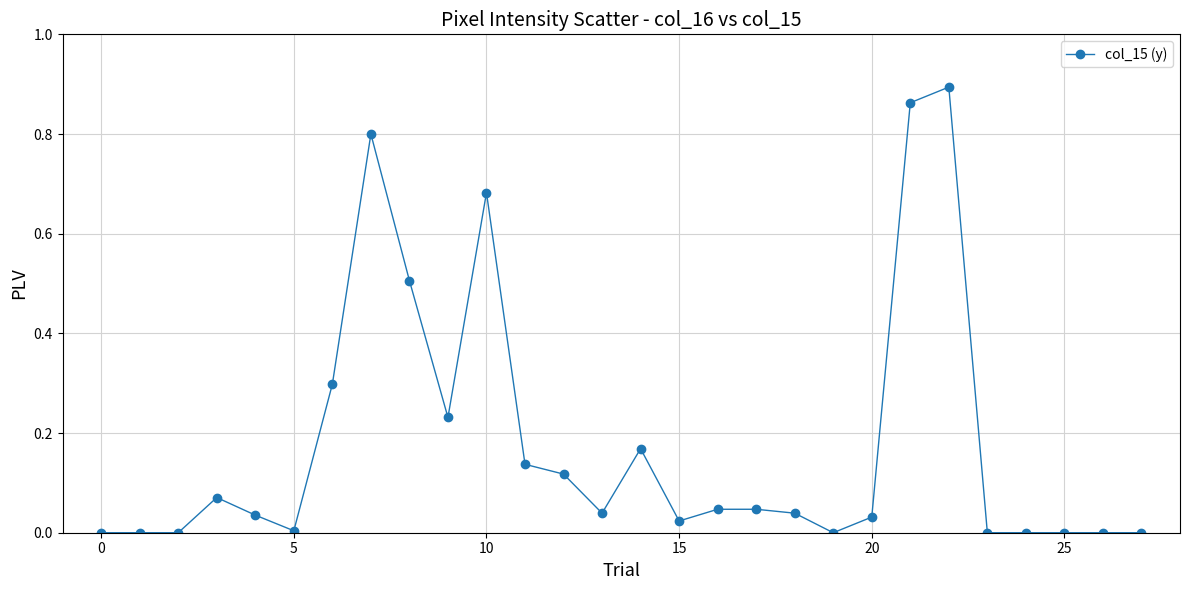

True or false: there are more than 1 points higher than both neighbors.

True